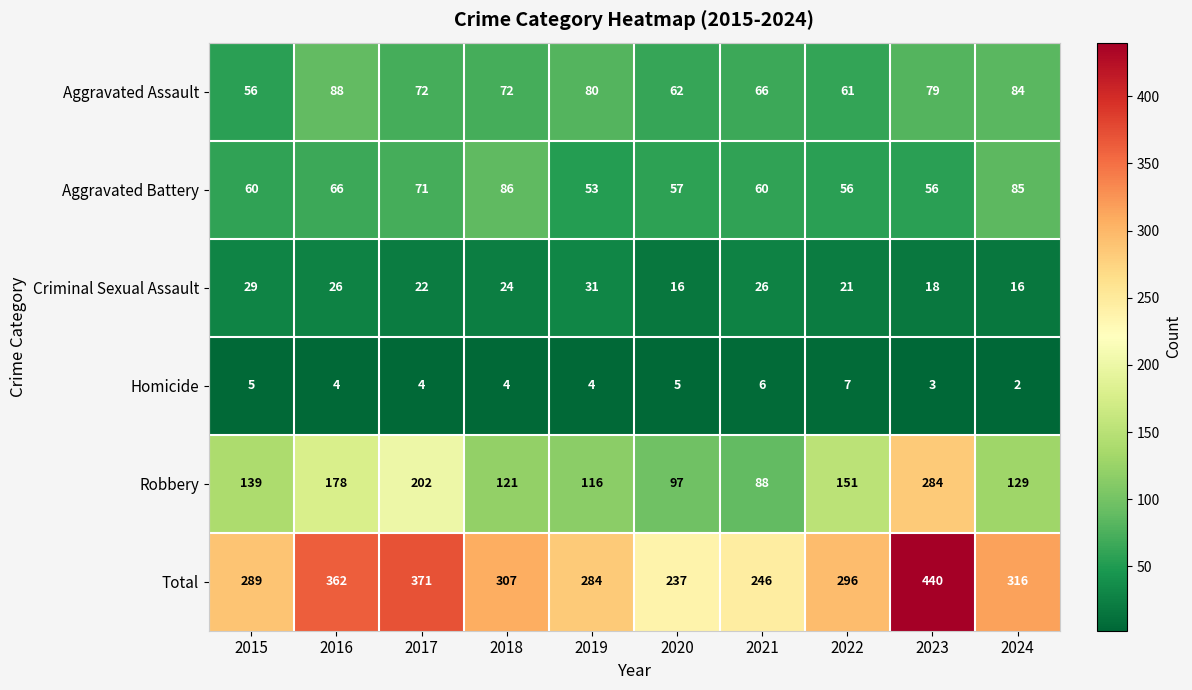

Which series has the widest spread of values?

Total